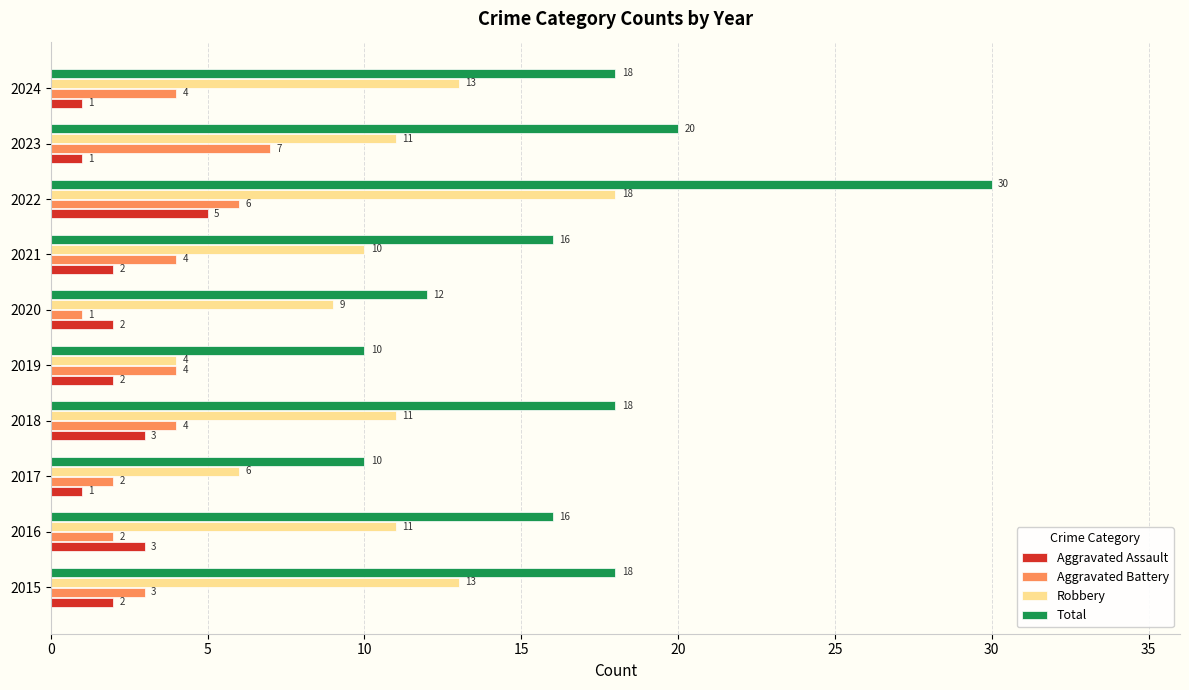

How many data points in Robbery are less than 11?

4